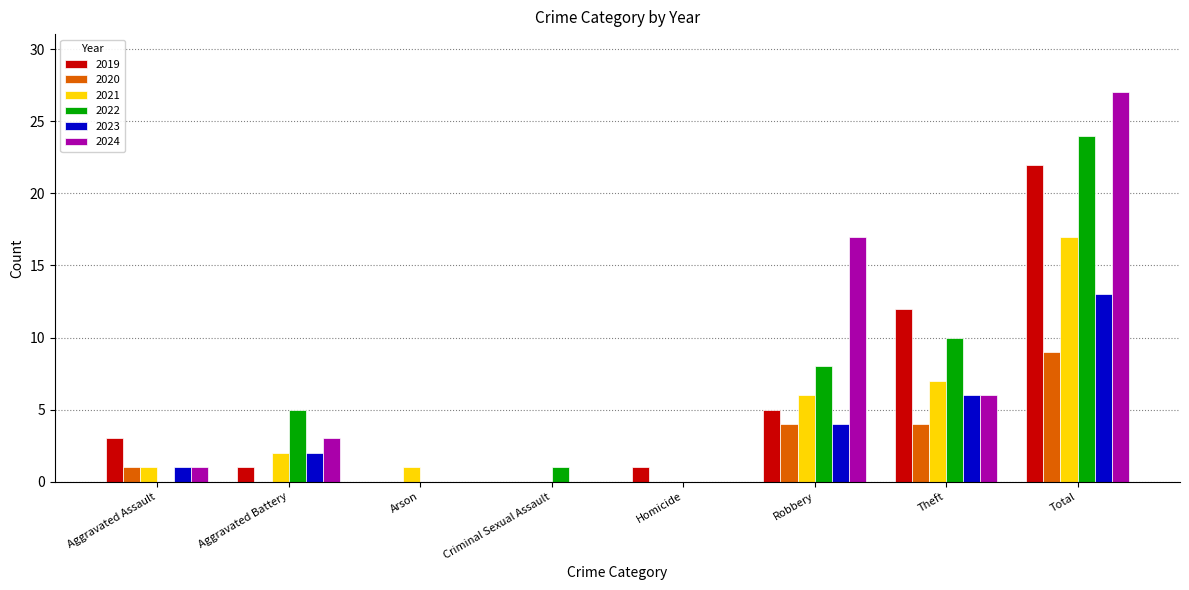

Which series has the largest range (max minus min)?

2024